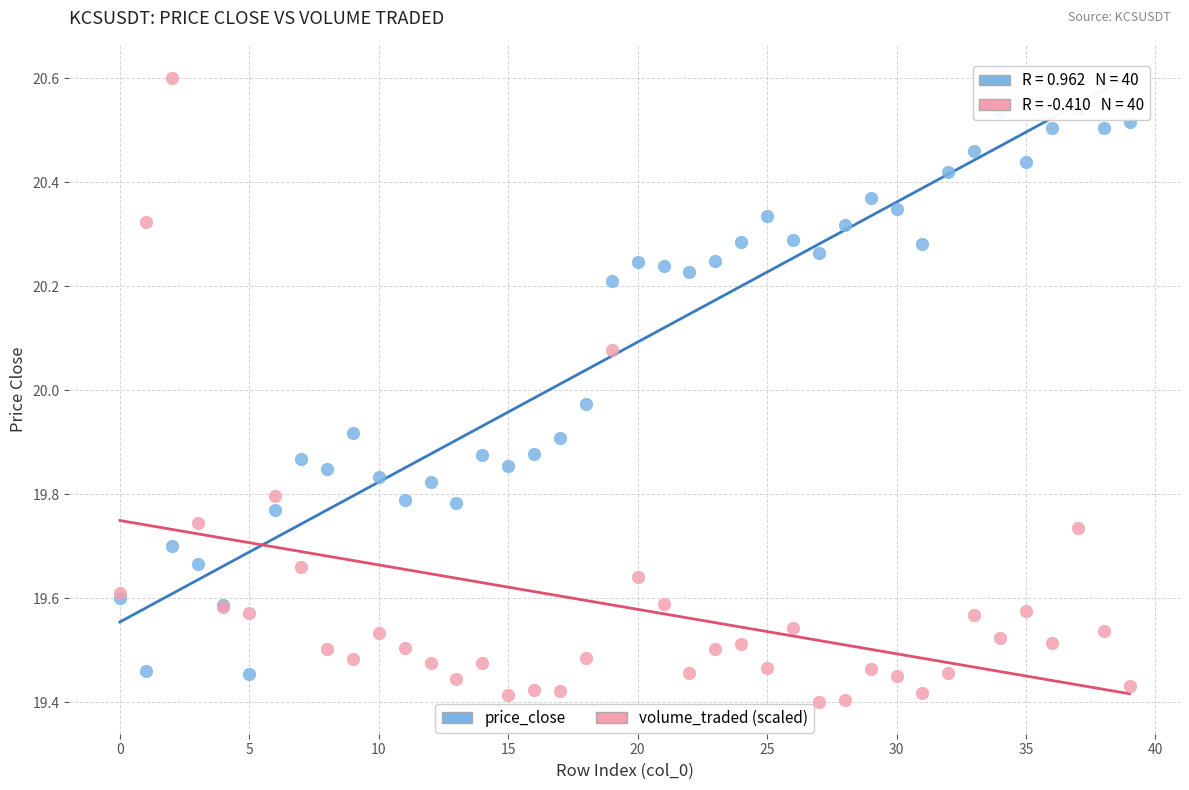

Which series has the widest spread of Y values?

volume_traded (scaled)